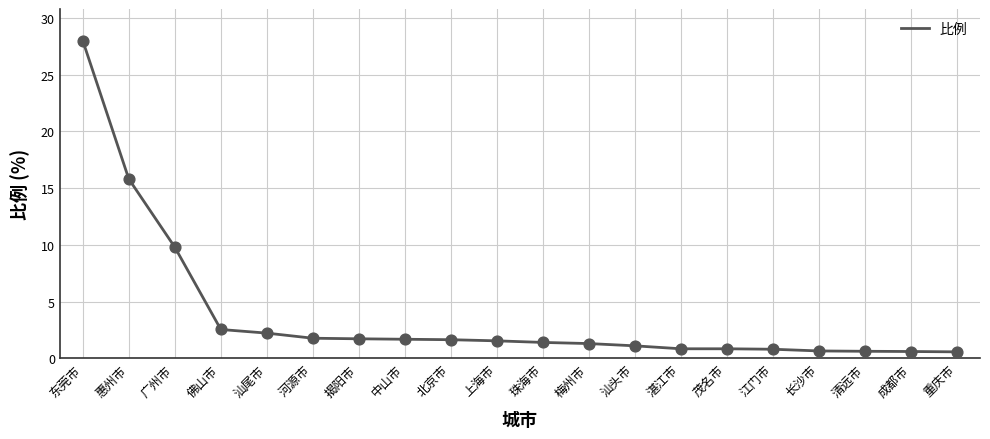

Which has a higher value, 重庆市 or 广州市?

广州市